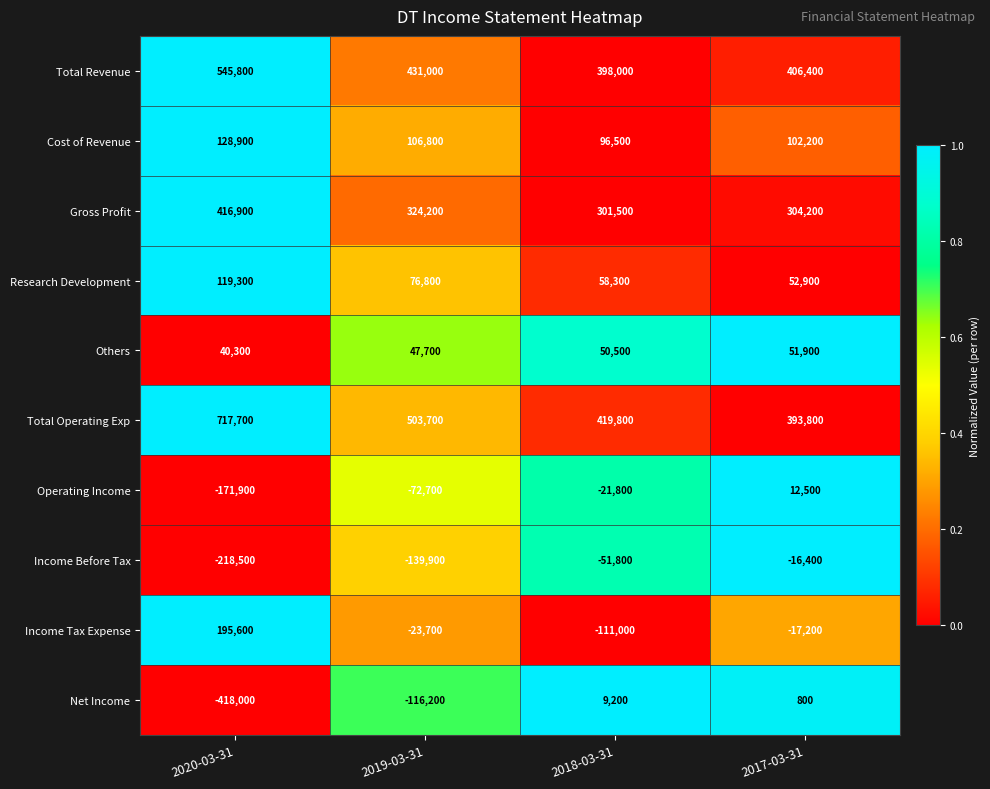

Rank the series at 2019-03-31 from lowest to highest value.

Income Before Tax, Net Income, Operating Income, Income Tax Expense, Others, Research Development, Cost of Revenue, Gross Profit, Total Revenue, Total Operating Exp